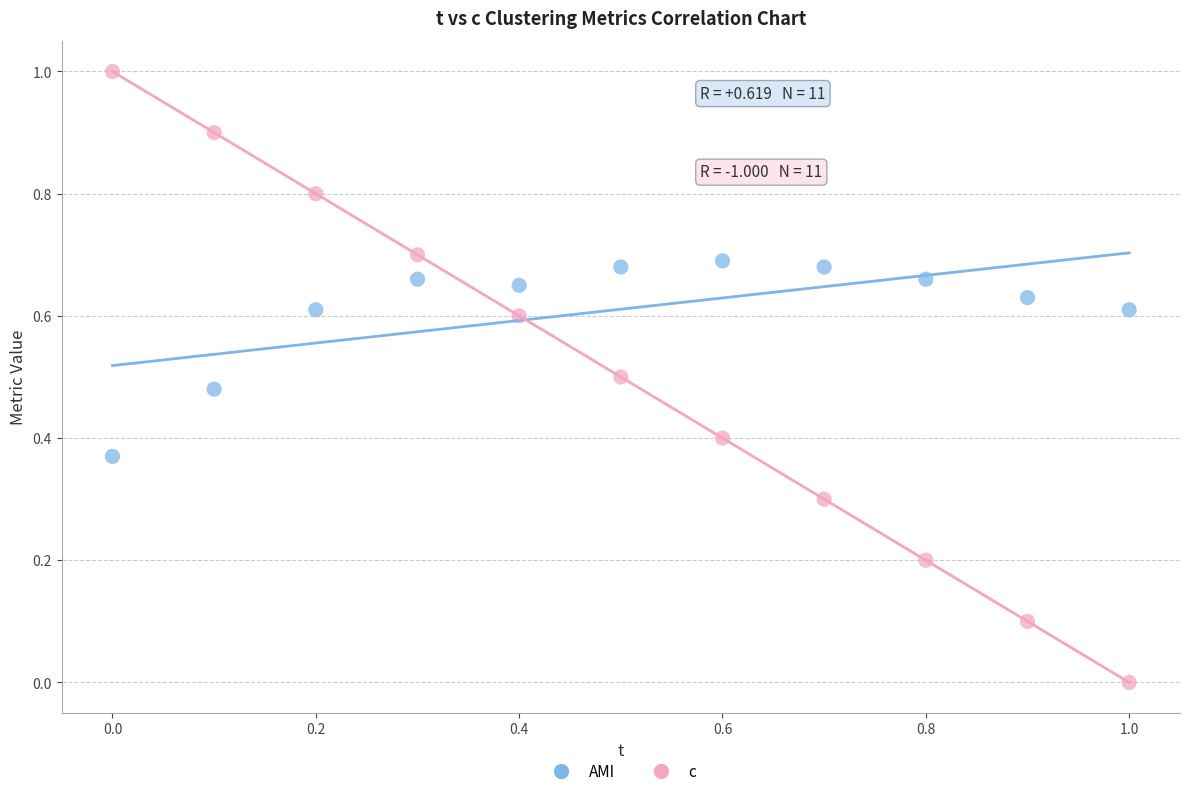

Across all data points, what is the range of X values (max minus min)?

1.0